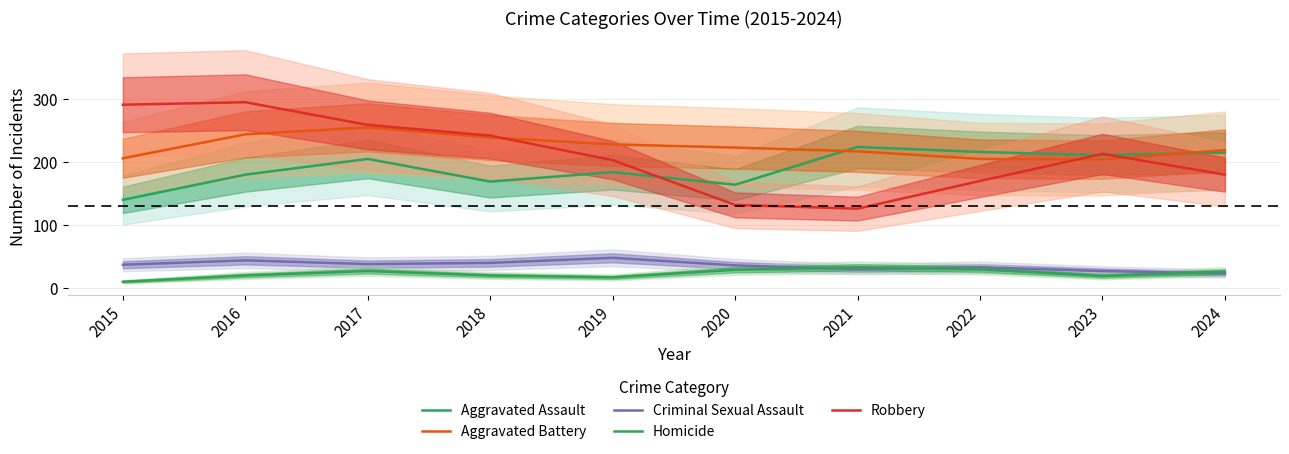

At which category does Robbery reach its first local peak?

2016